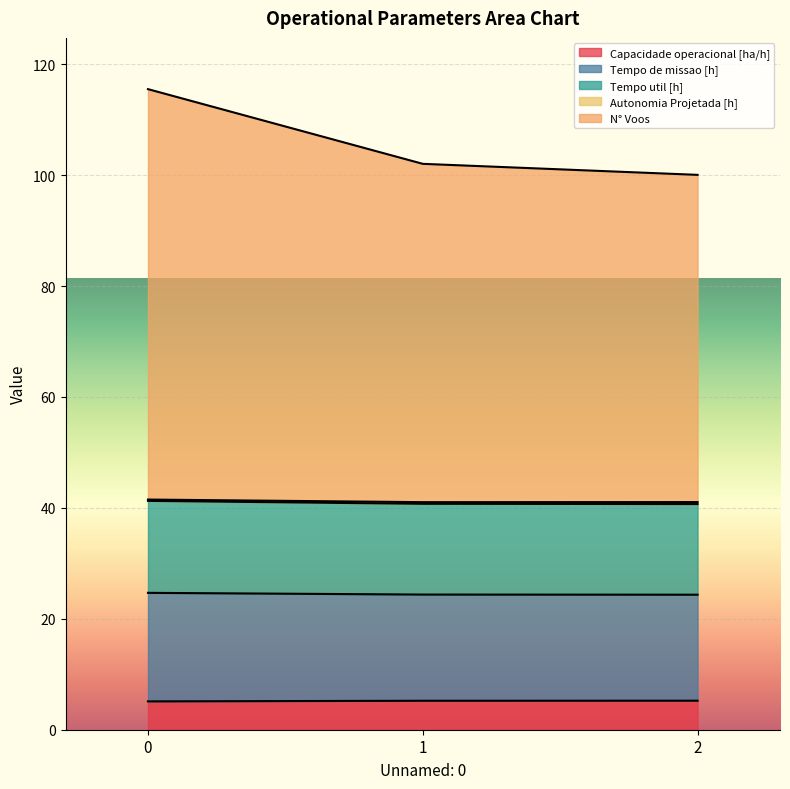

What is the value of the N° Voos point at the 2nd from the left?

102.0